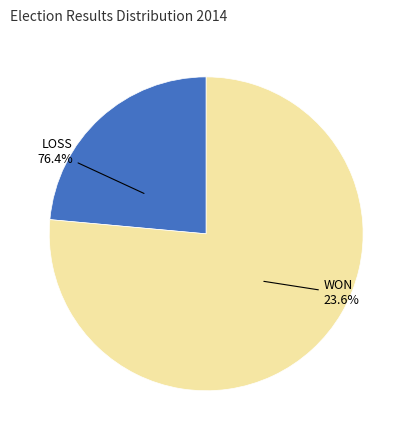

Is it true that LOSS is 90% of the pie?

False